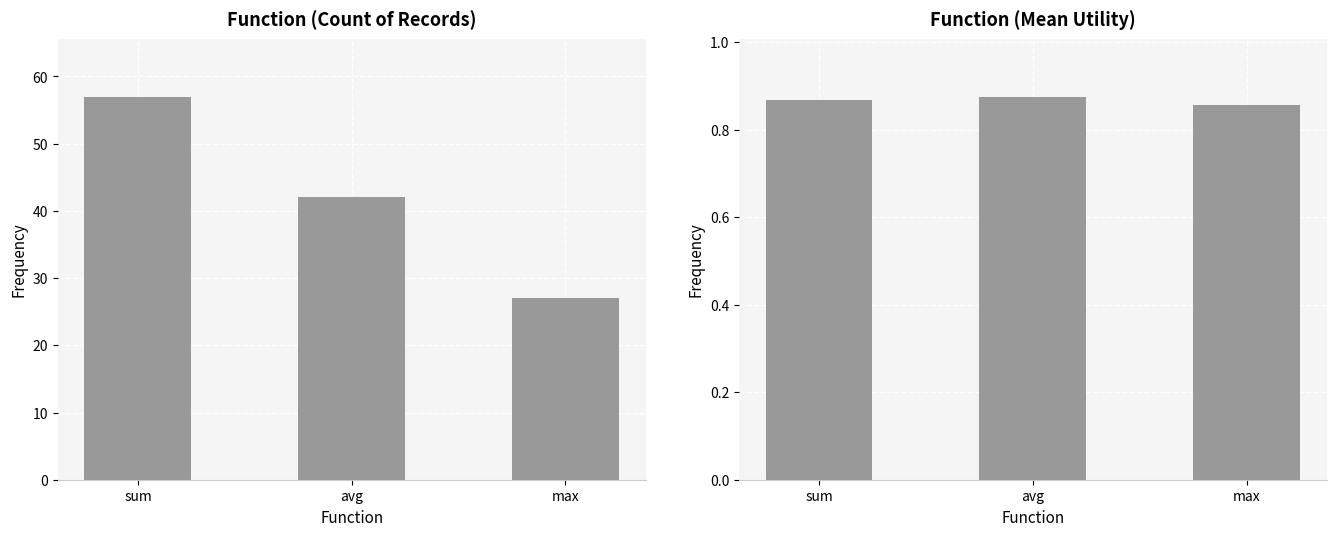

At how many categories does at least one series exceed 21?

3